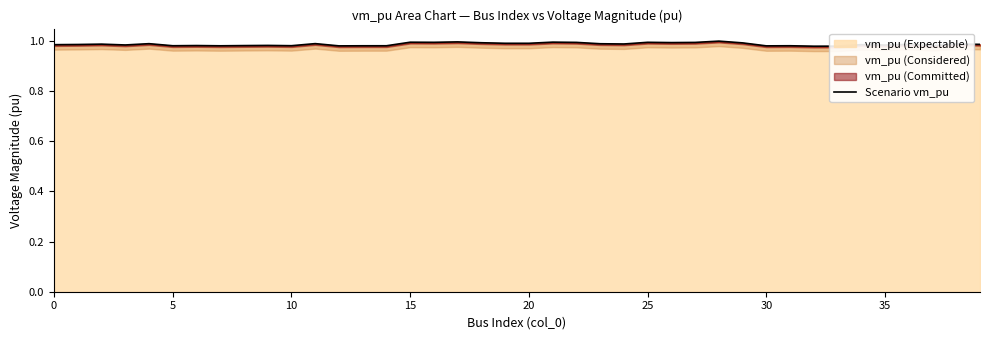

The vm_pu (Expectable) series shows 0.4 at 30. True or false?

False